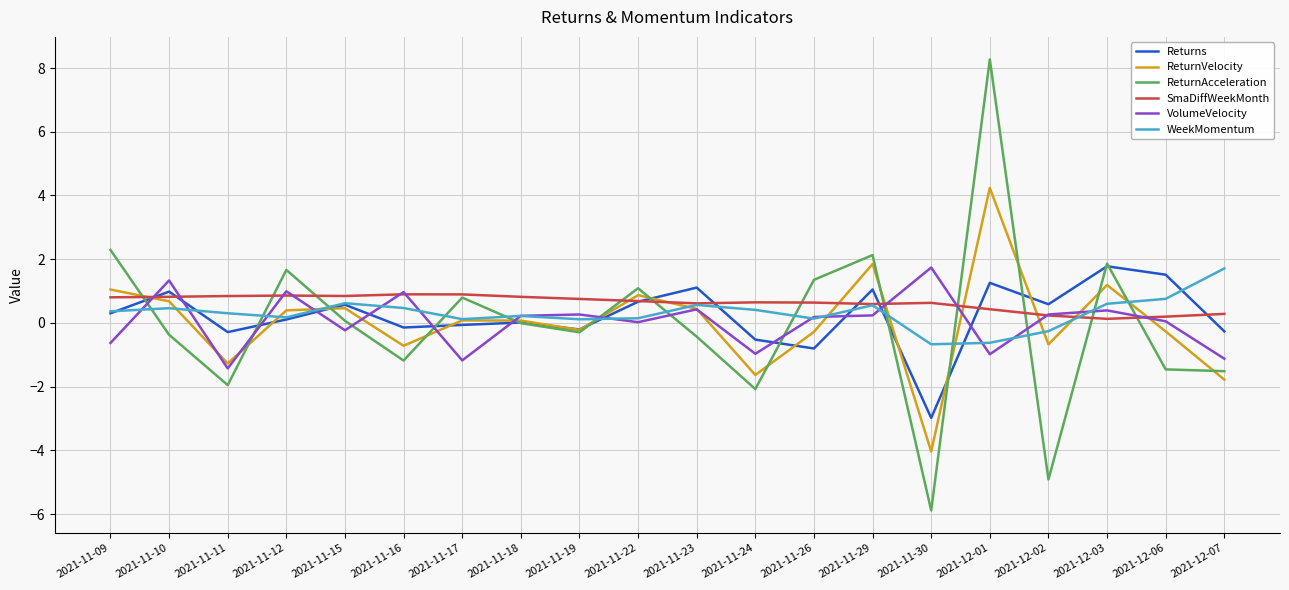

What is the difference between the maximum and minimum values in the SmaDiffWeekMonth series?

0.8